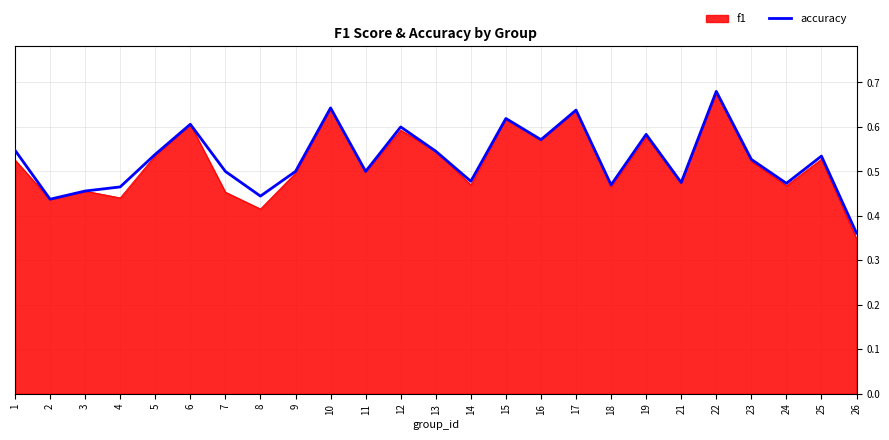

Which series has the largest range (max minus min)?

f1